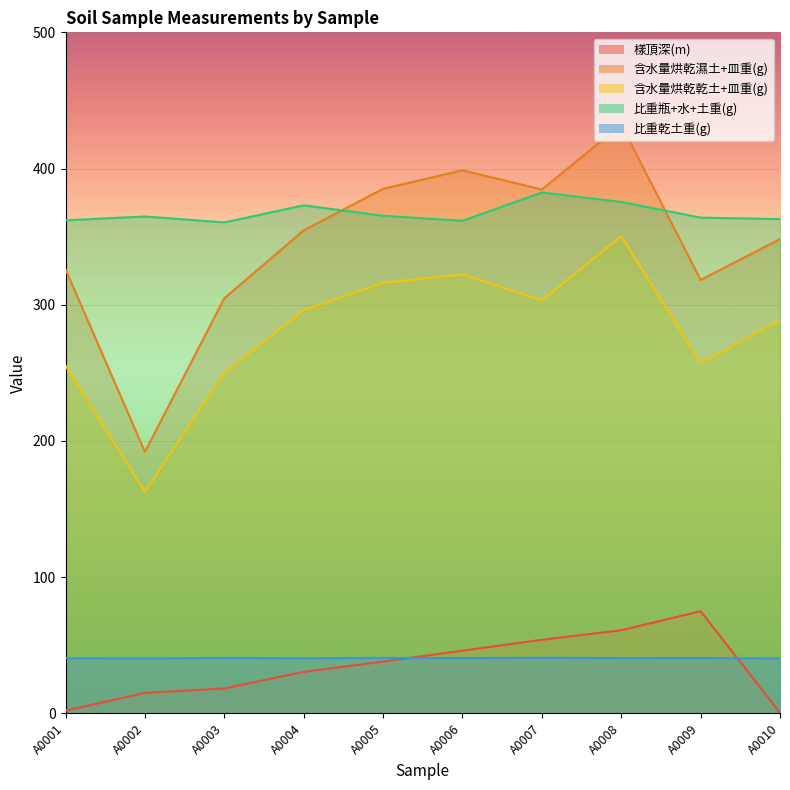

At A0003, list the series in order from smallest to largest.

樣頂深(m), 比重乾土重(g), 含水量烘乾乾土+皿重(g), 含水量烘乾濕土+皿重(g), 比重瓶+水+土重(g)